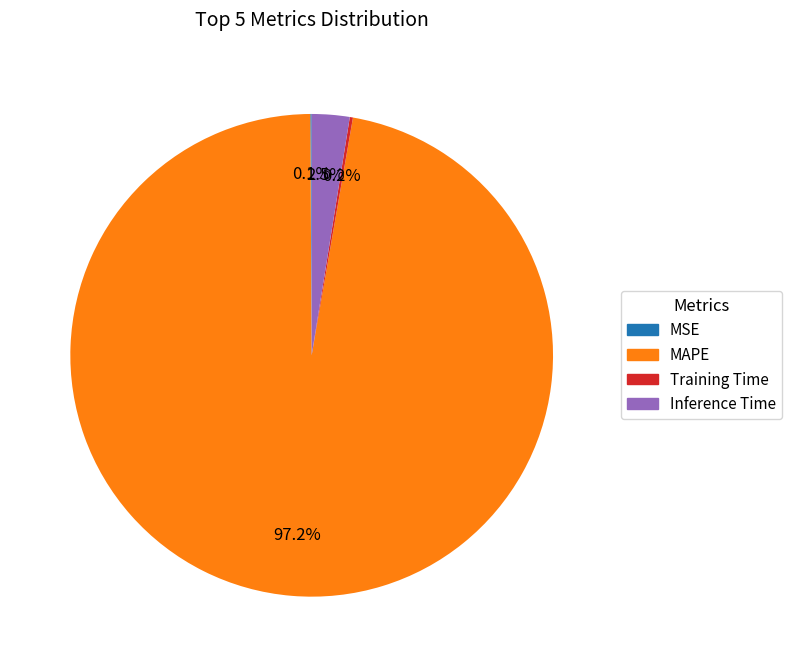

Is there a majority slice in this chart?

Yes